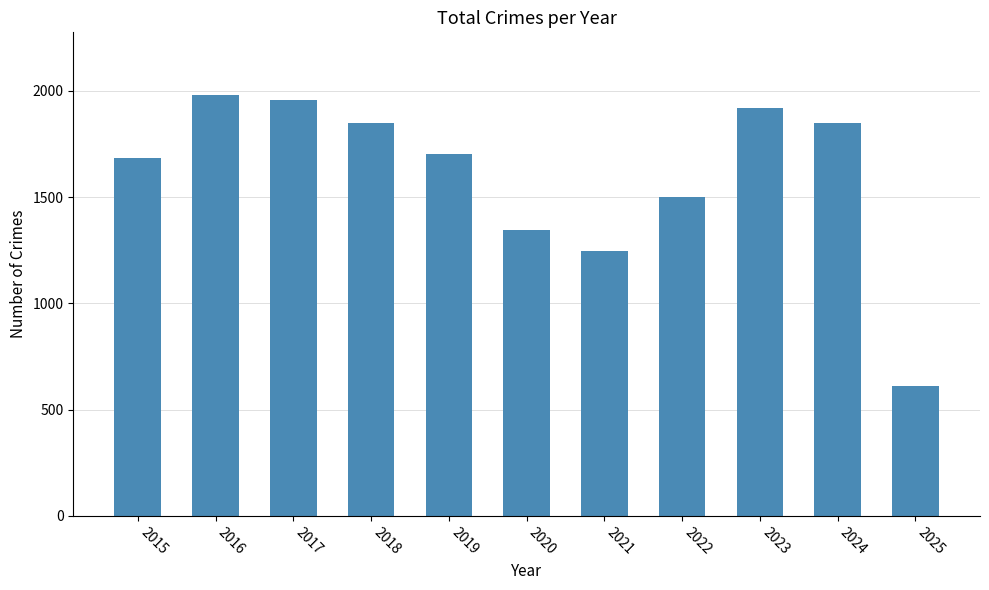

What is the value of the 2nd bar from the left?

1978